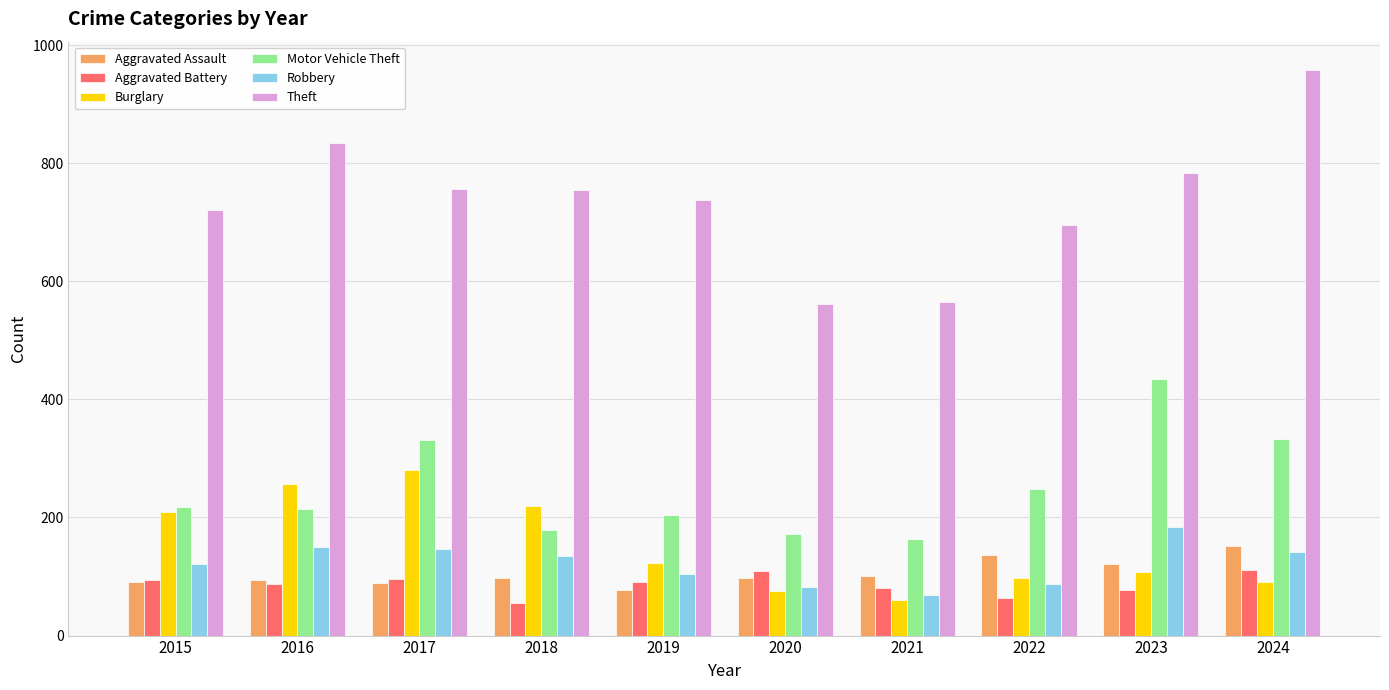

What is the difference between the highest and lowest values at 2015?

631